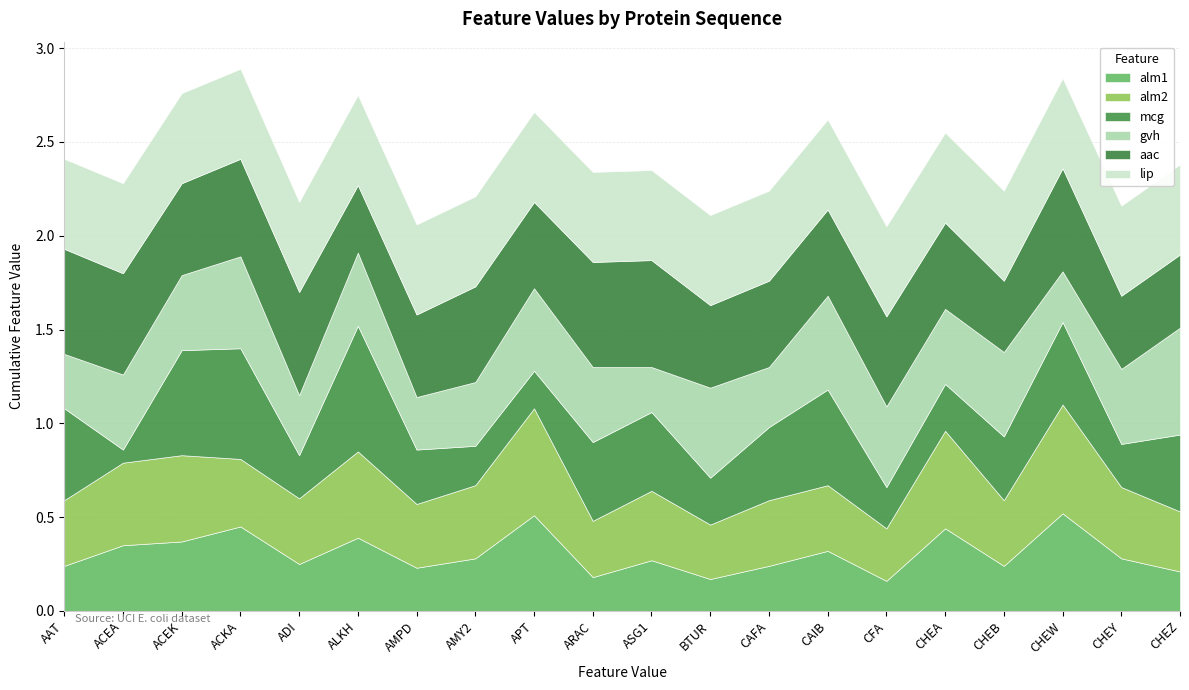

What is the minimum value for alm2?

0.3